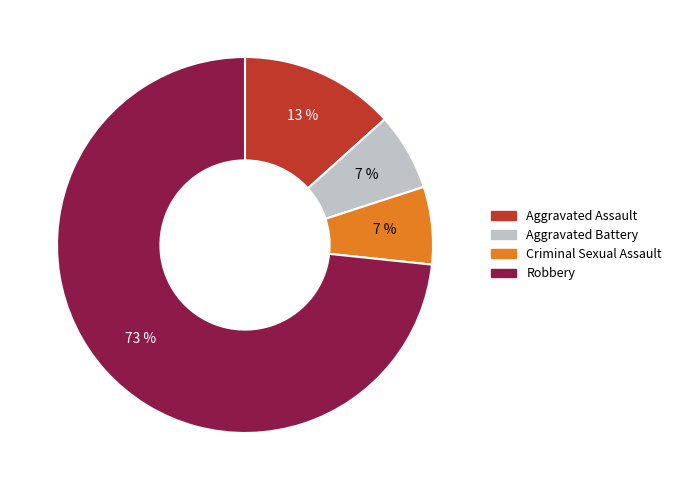

Is there any slice that represents more than half of the pie?

Yes